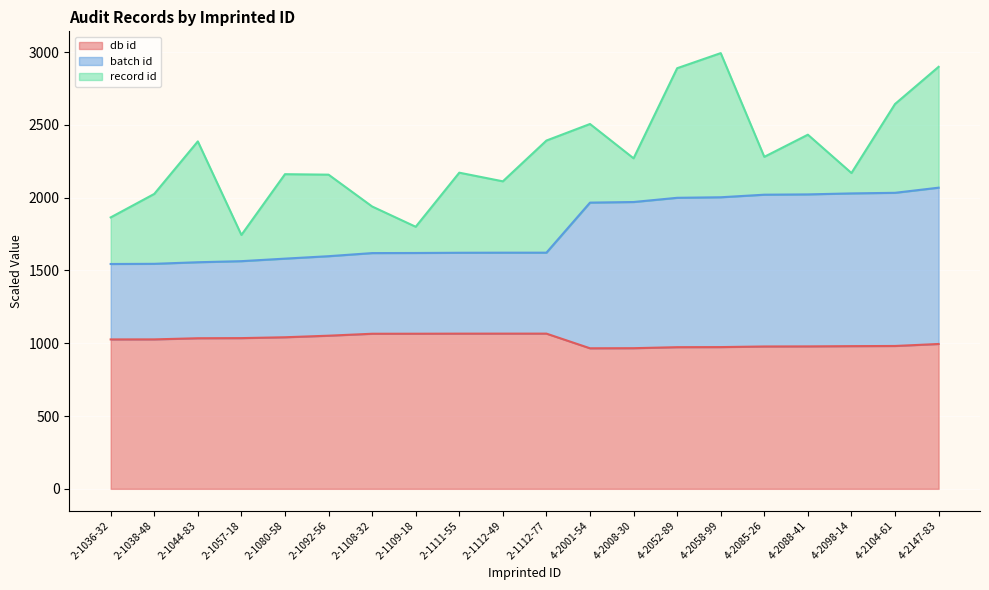

True or false: db id and batch id cross at least once.

False